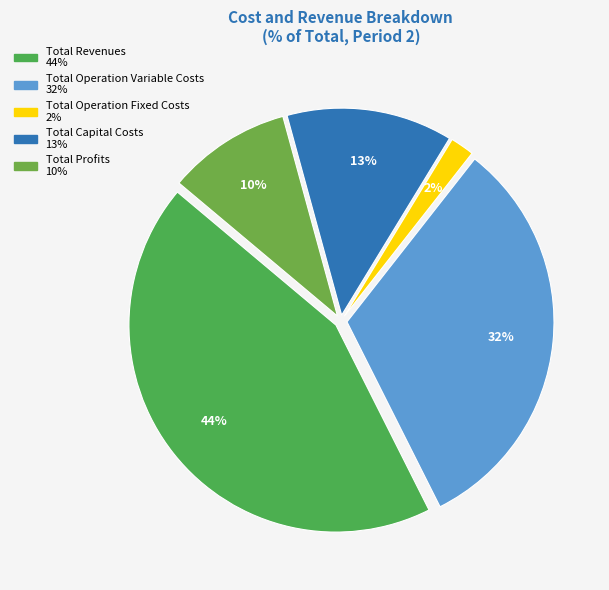

Is it true that Total Operation Variable Costs is 32% of the pie?

True